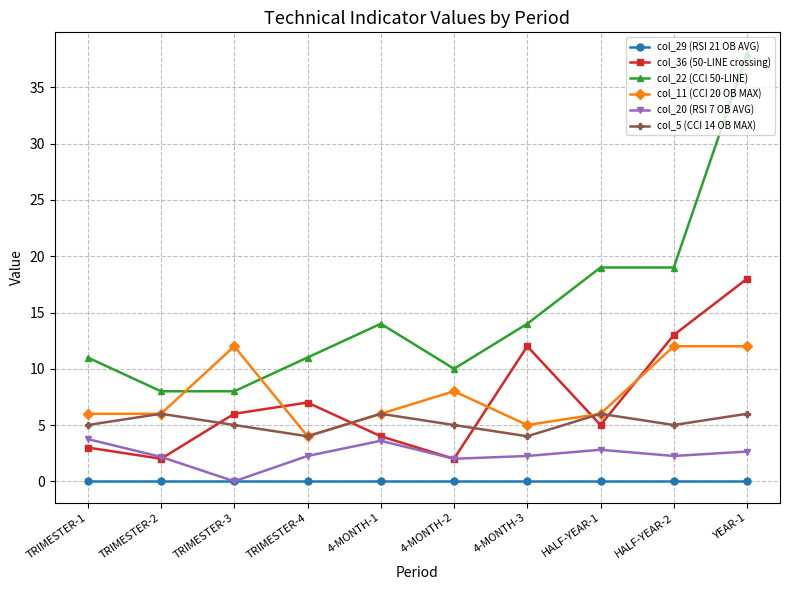

Is this an area chart (filled region under the line)?

No